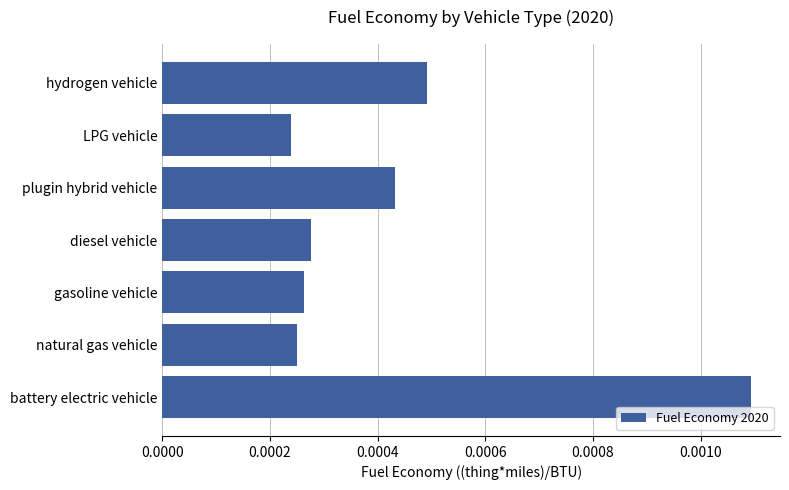

At which category does the chart reach its peak across all series?

battery electric vehicle